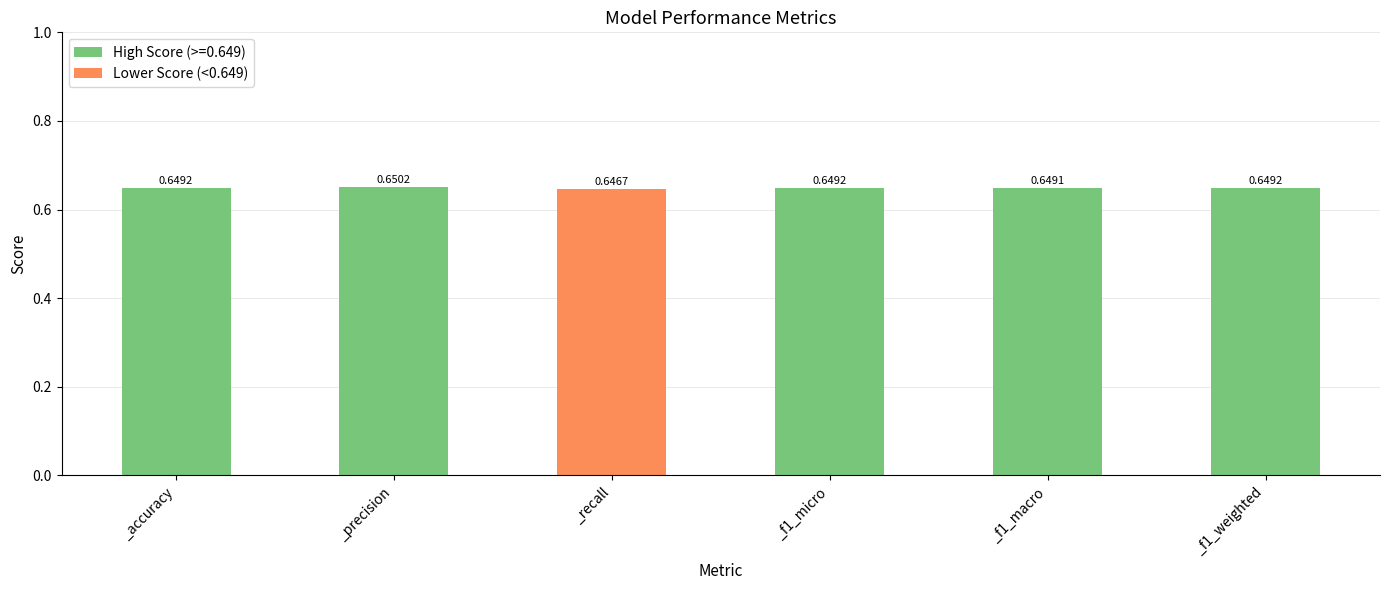

Count the number of categories in the chart.

6